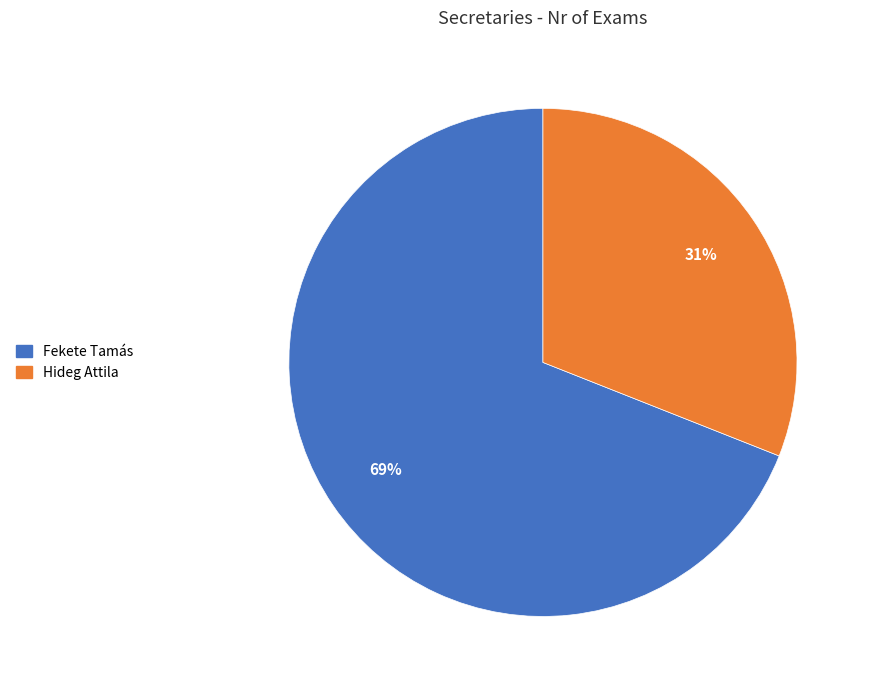

Is the sum of Hideg Attila and Fekete Tamás greater than half?

Yes